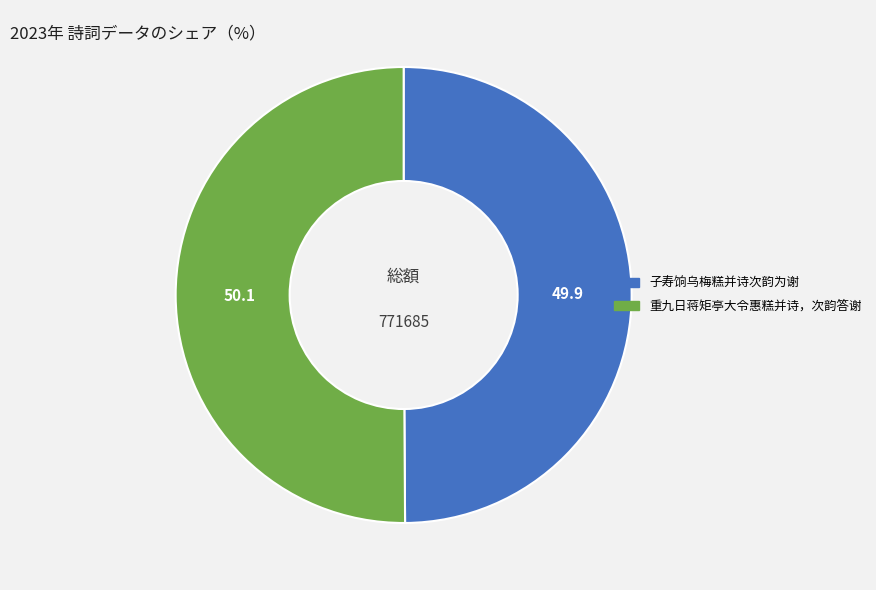

What is the ratio of the value at 重九日蒋矩亭大令惠糕并诗，次韵答谢 to the value at 子寿饷乌梅糕并诗次韵为谢?

1.0